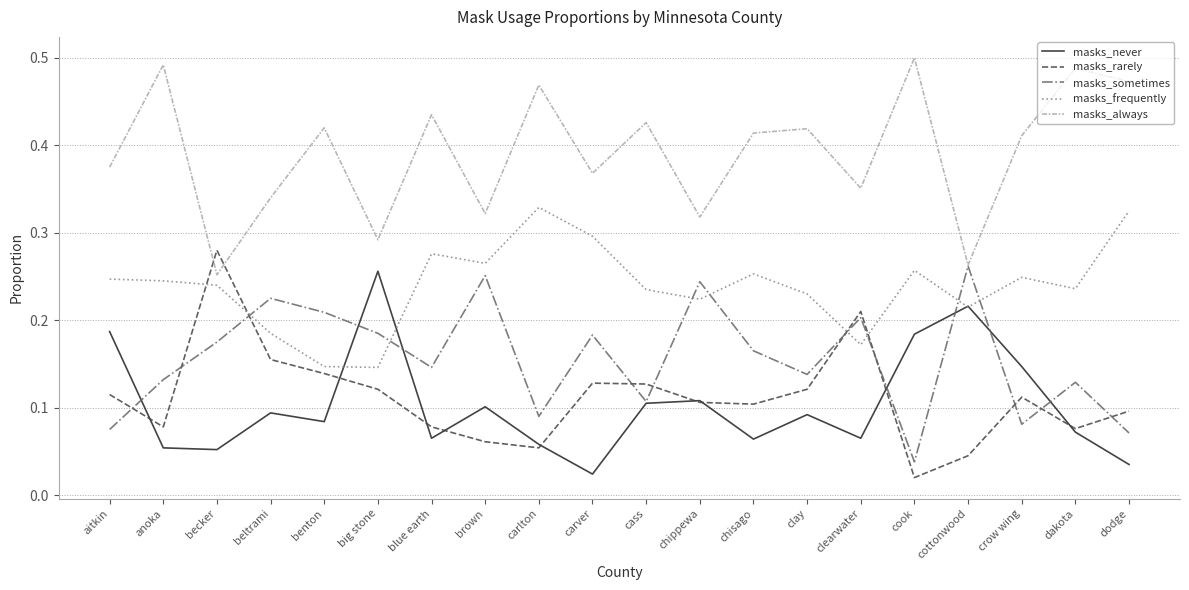

What position from the left is blue earth?

7